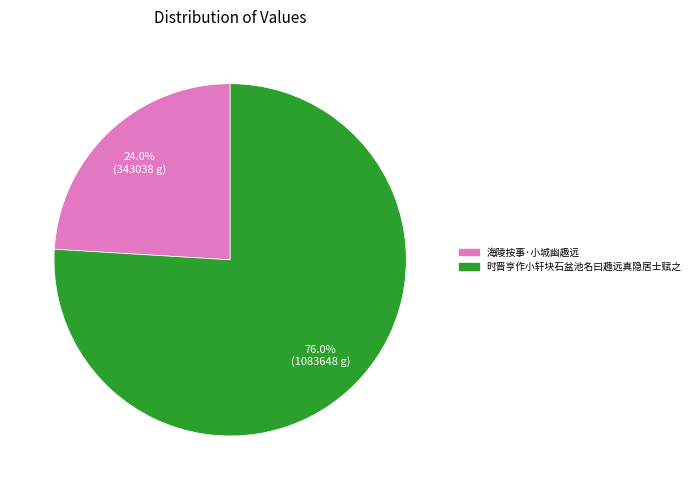

Is it true that 时晋亨作小轩块石盆池名曰趣远真隐居士赋之 is 76% of the pie?

True